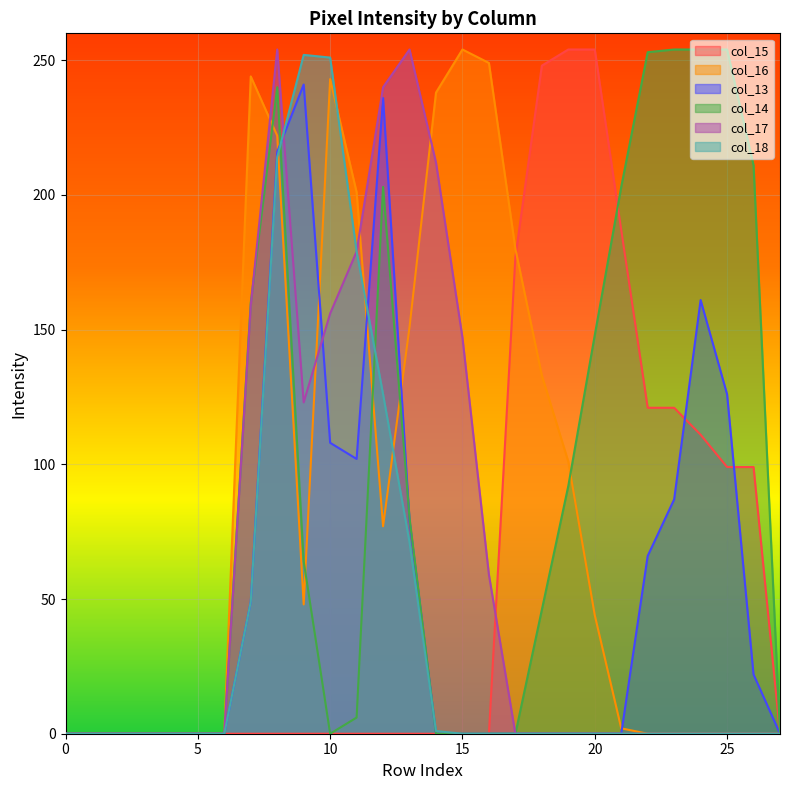

Reading right to left, transcribe all the data shown in this chart.

col_15: 0	99	99	111	121	121	187	254	254	248	177	0	0	0	0	0	0	0	0	0	0	0	0	0	0	0	0	0
col_16: 0	0	0	0	0	0	2	44	101	133	180	249	254	238	151	77	201	243	48	222	244	0	0	0	0	0	0	0
col_13: 0	22	126	161	87	66	0	0	0	0	0	0	0	0	79	236	102	108	241	216	49	0	0	0	0	0	0	0
col_14: 0	211	254	254	254	253	203	148	92	46	0	0	0	0	80	203	6	0	64	240	160	0	0	0	0	0	0	0
col_17: 0	0	0	0	0	0	0	0	0	0	0	59	147	212	254	240	179	156	123	254	159	0	0	0	0	0	0	0
col_18: 0	0	0	0	0	0	0	0	0	0	0	0	0	1	71	126	179	251	252	214	49	0	0	0	0	0	0	0